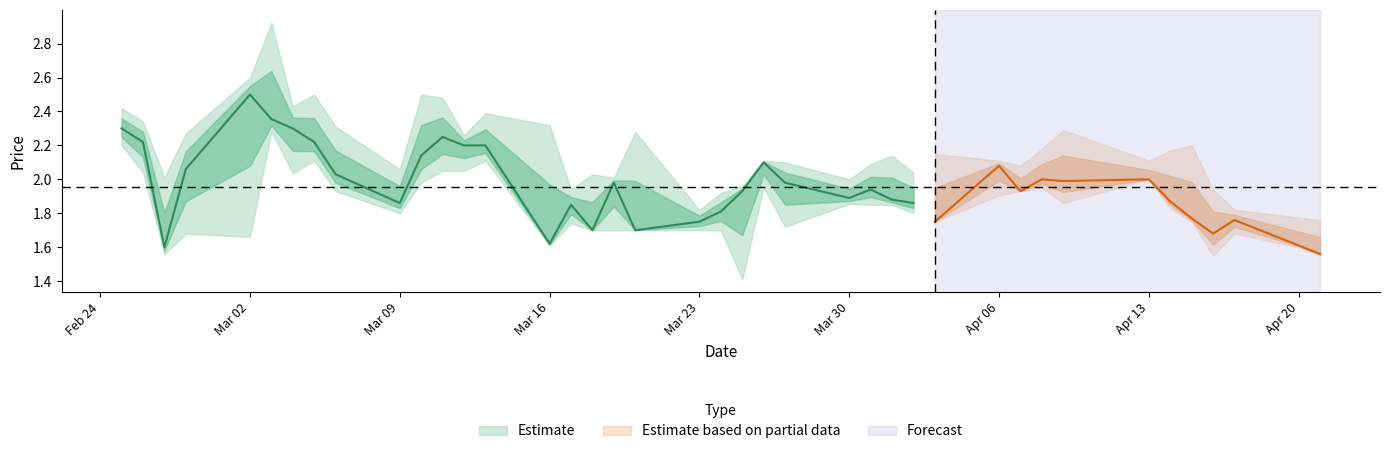

What position from the left is 26?

27